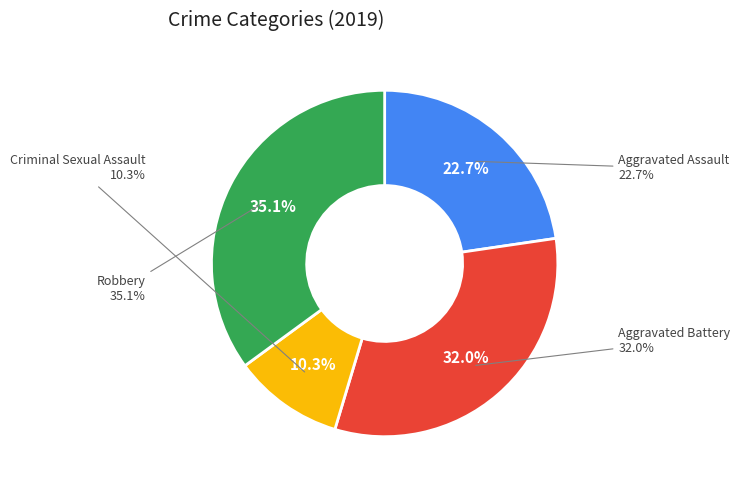

The Aggravated Assault slice represents 32% of the pie. True or false?

False